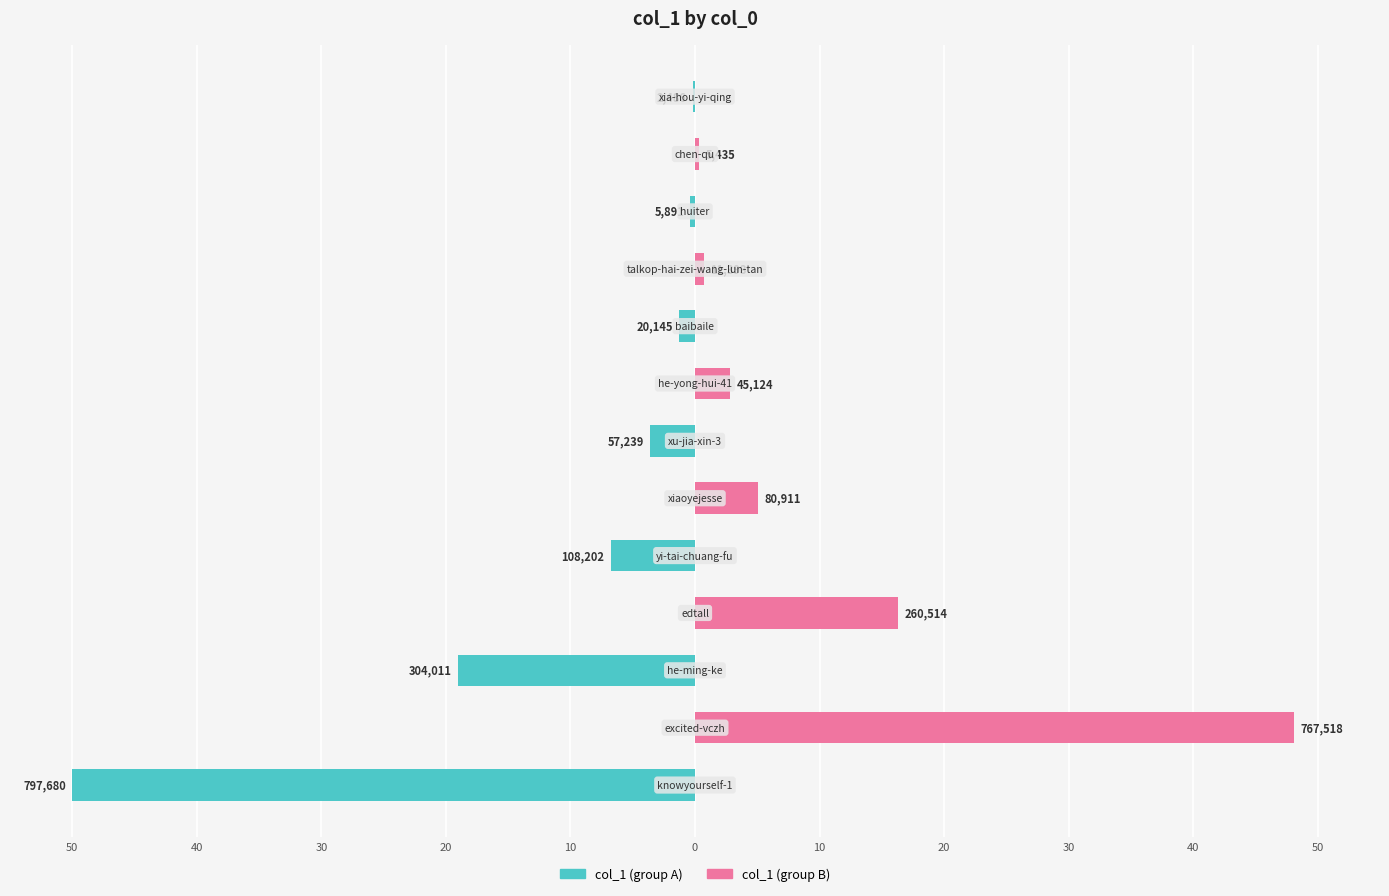

Which series has the largest range (max minus min)?

col_1 (group A)